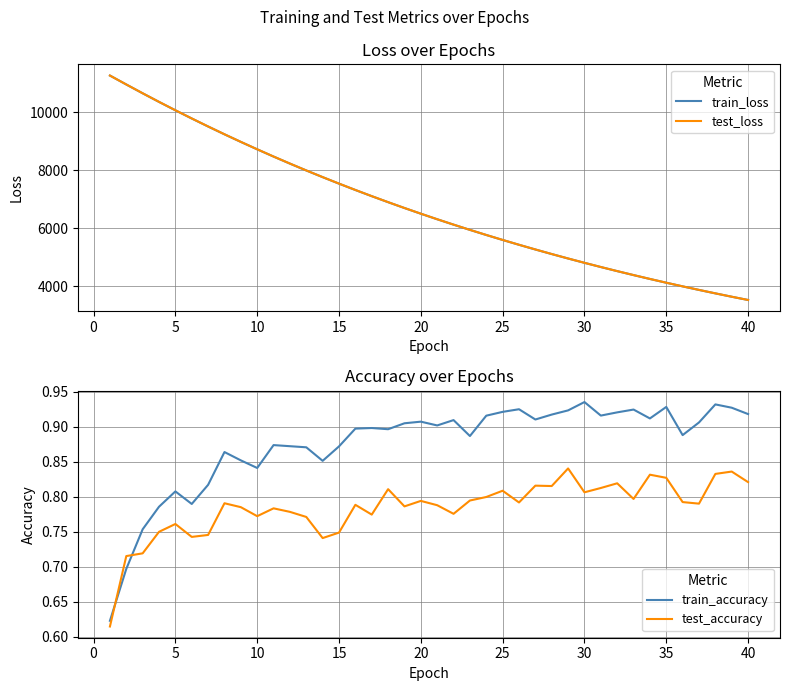

The value of test_loss at 30 is 4808.9. True or false?

True